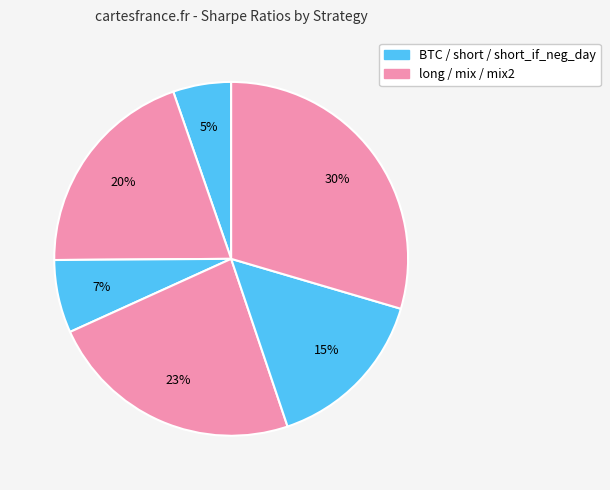

Count the number of slices in the pie.

6